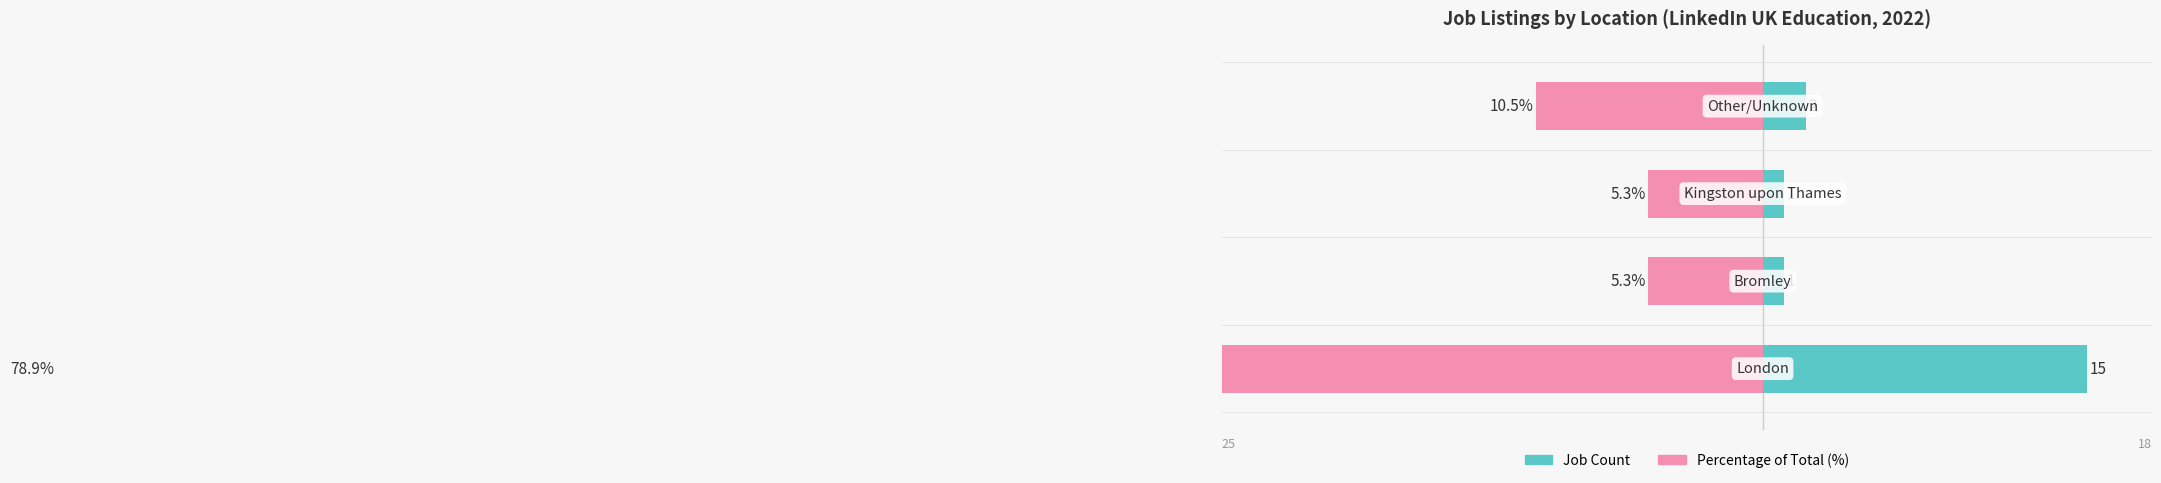

How many data points does each series have?

4